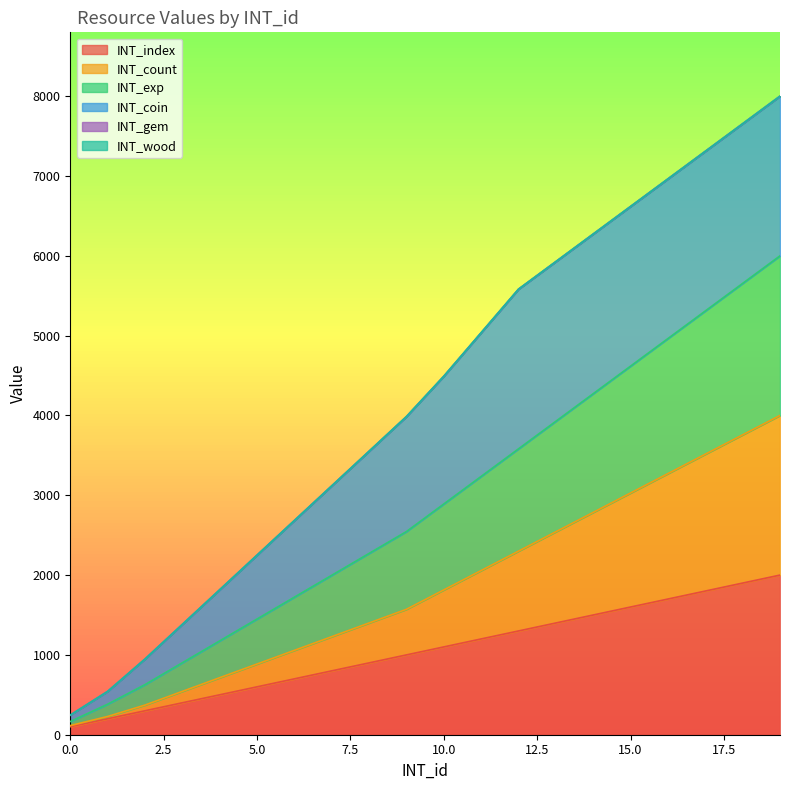

Read the INT_index value at 12.

1300.0